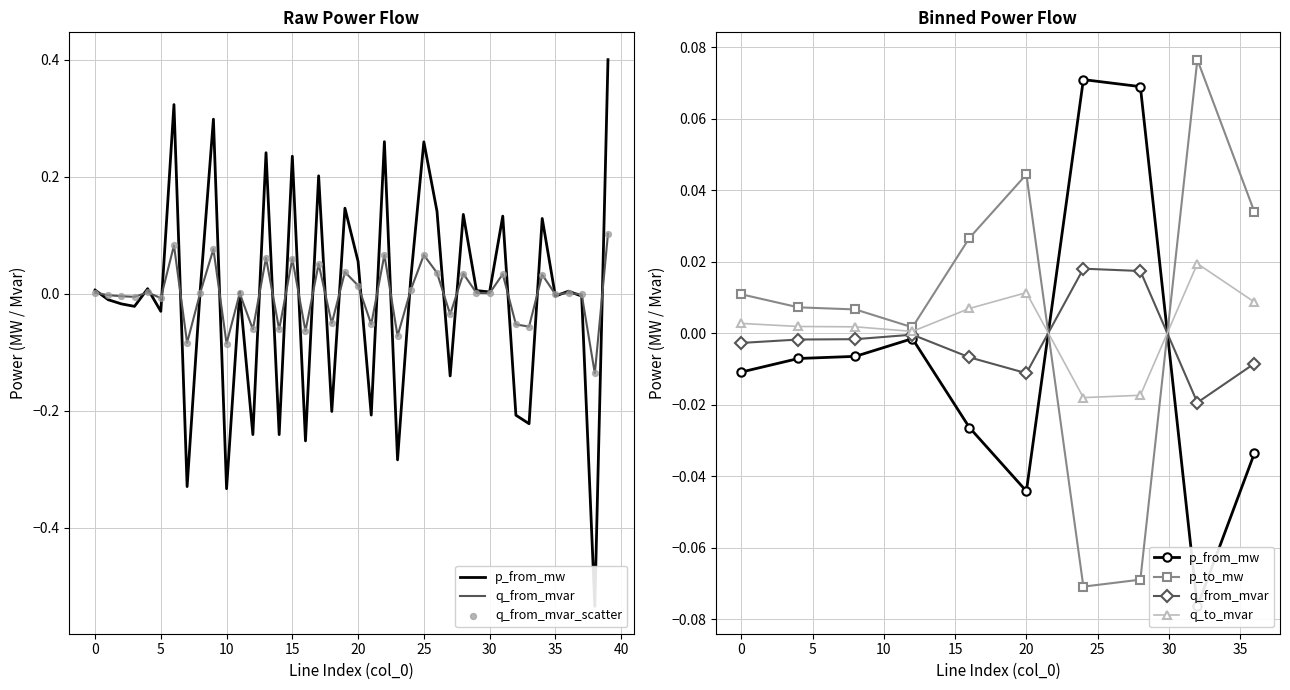

Which series reaches the minimum Y coordinate?

p_from_mw